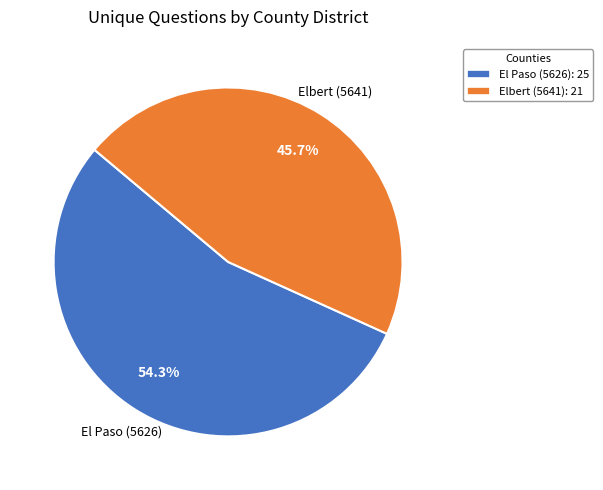

What is the smallest slice in the pie chart?

Elbert (5641)